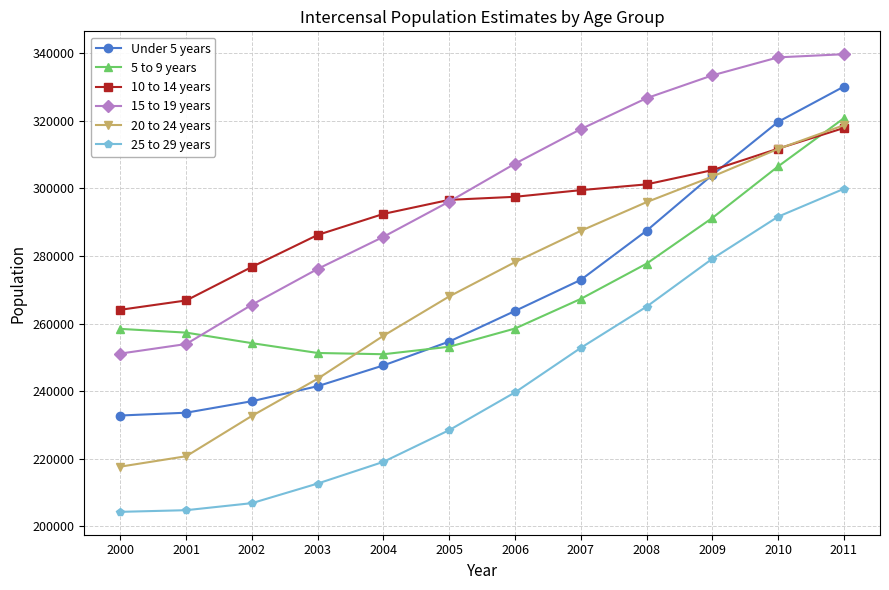

At which category is the sum across all series the highest?

2011